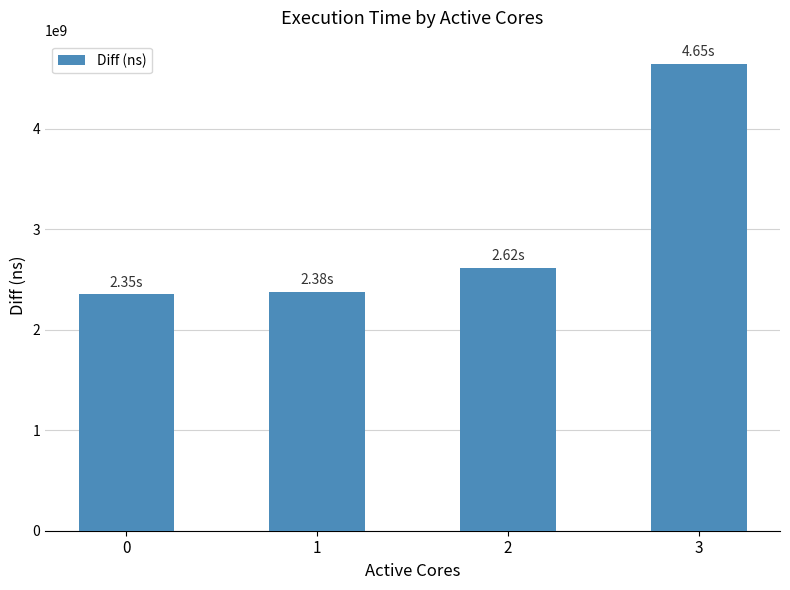

Reading right to left, transcribe all the data shown in this chart.

3=4645164102	2=2619689092	1=2380175730	0=2352817057